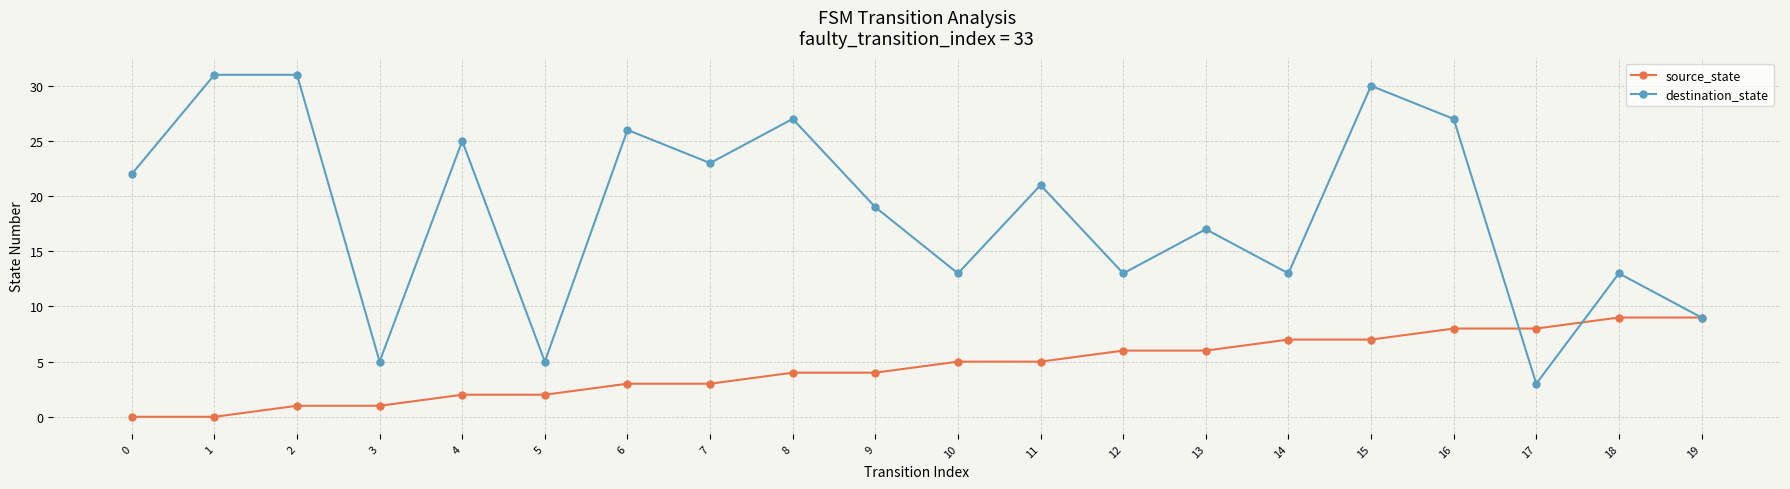

Reading right to left, transcribe all the data shown in this chart.

source_state: 19=9	18=9	17=8	16=8	15=7	14=7	13=6	12=6	11=5	10=5	9=4	8=4	7=3	6=3	5=2	4=2	3=1	2=1	1=0	0=0
destination_state: 19=9	18=13	17=3	16=27	15=30	14=13	13=17	12=13	11=21	10=13	9=19	8=27	7=23	6=26	5=5	4=25	3=5	2=31	1=31	0=22